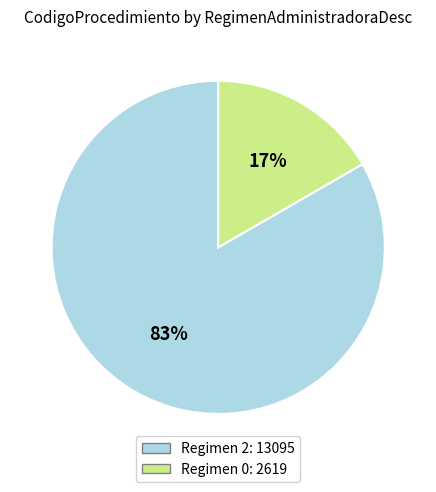

Count the number of slices in the pie.

2